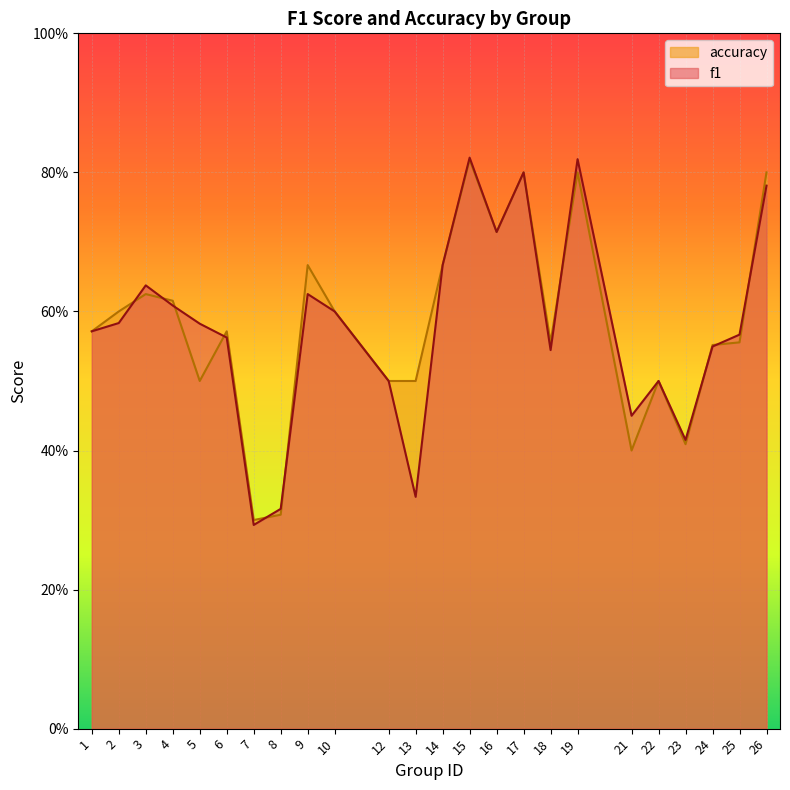

Rank the series at 19 from lowest to highest value.

accuracy, f1